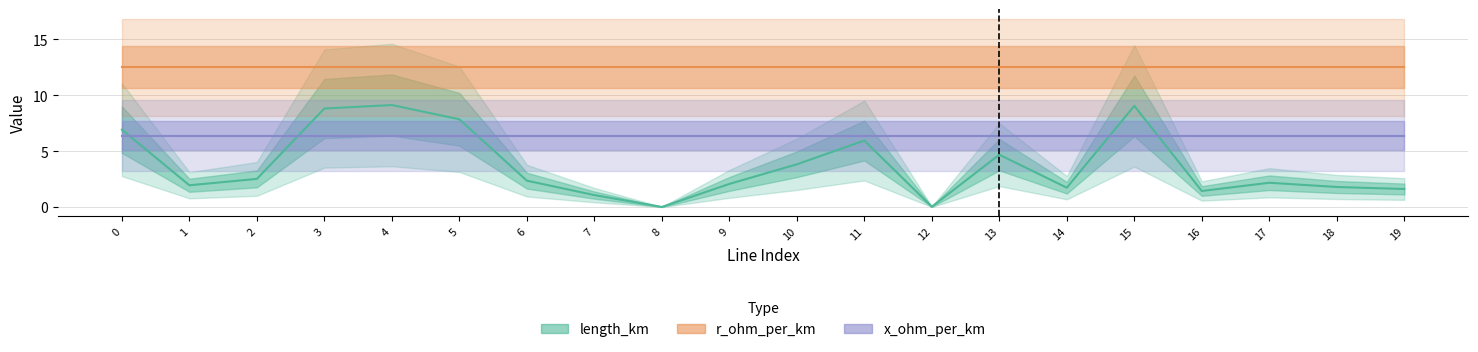

How many lines are shown in the chart?

3